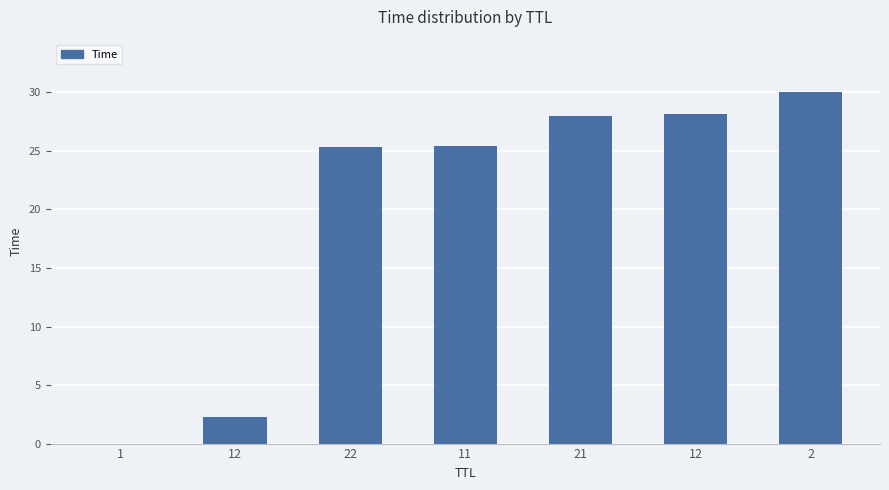

Are the bars horizontal?

No